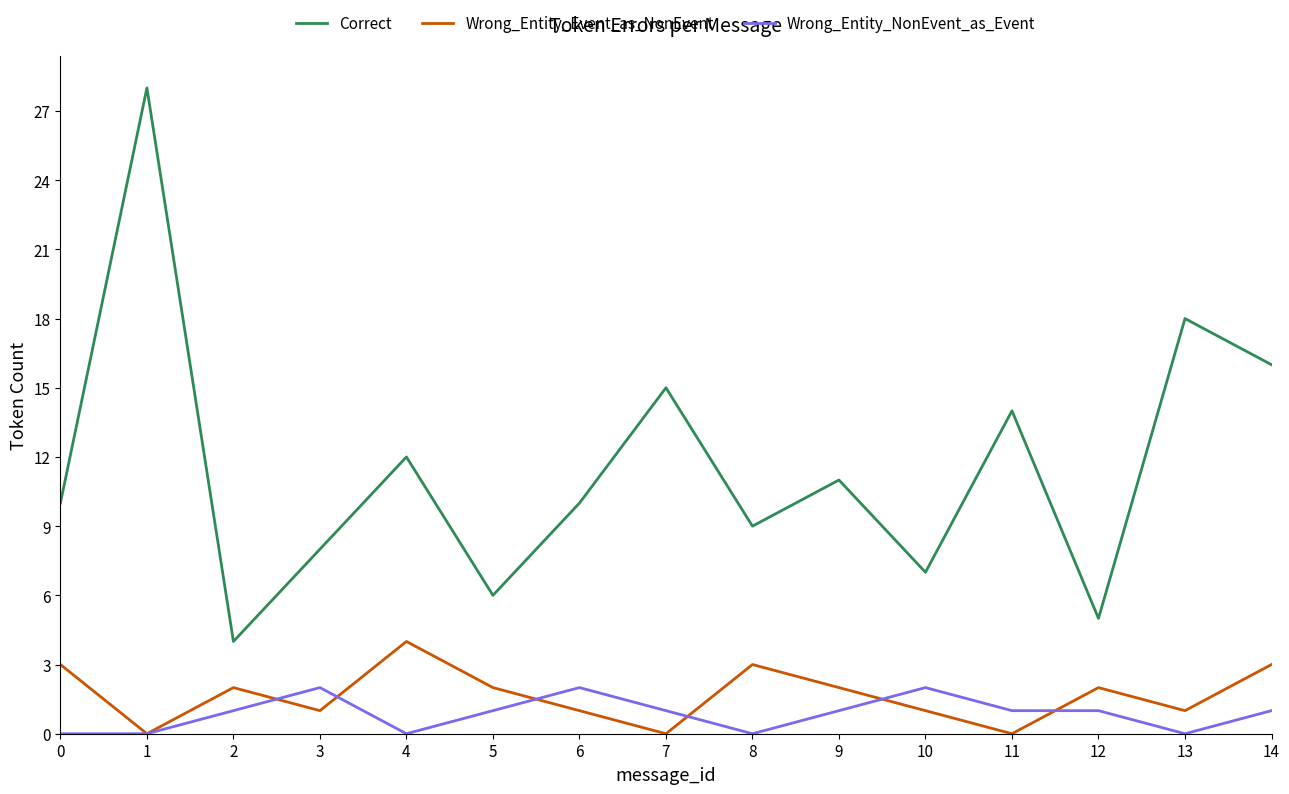

List the series in order of their peak value, lowest first.

Wrong_Entity_NonEvent_as_Event, Wrong_Entity_Event_as_NonEvent, Correct